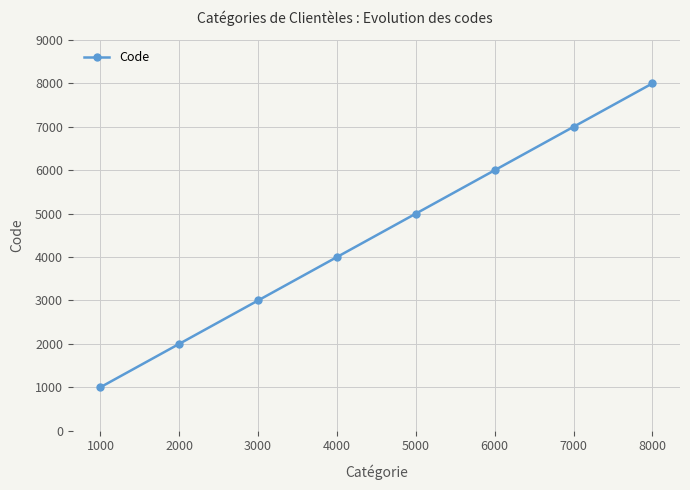

At which label is the value closest to 4500?

4000